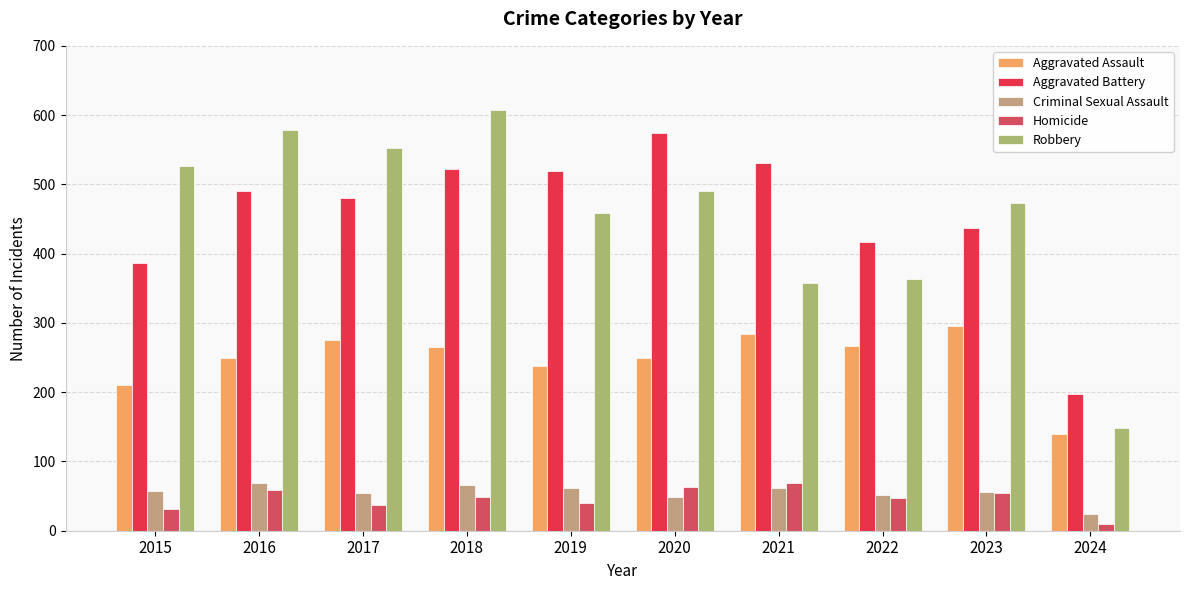

What is the difference between the second highest and second lowest values in the Robbery series?

222